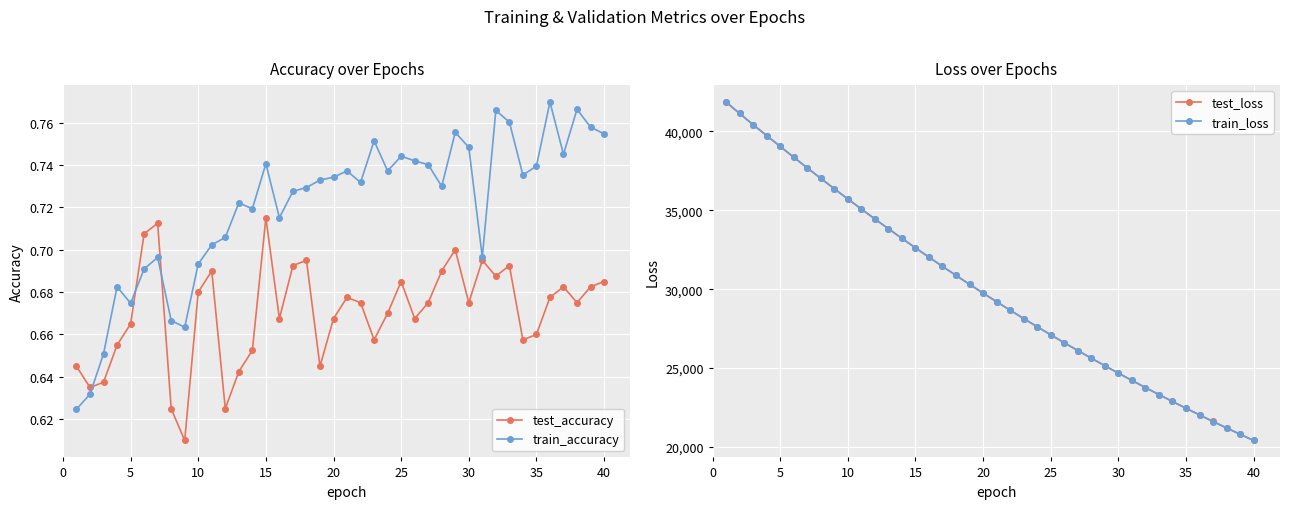

How many lines are shown in the chart?

4